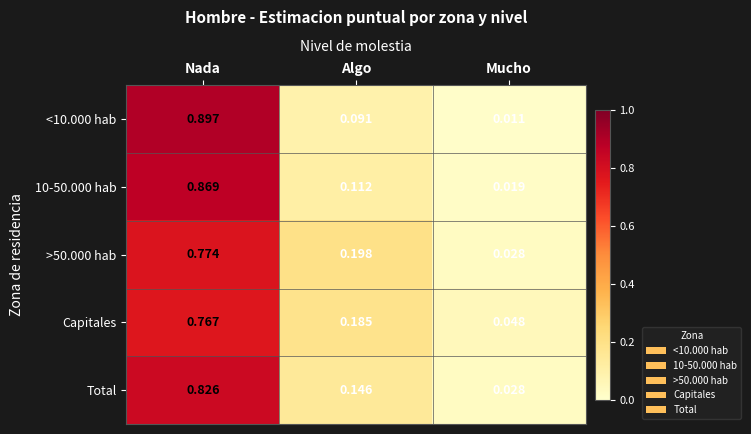

At how many categories does at least one series exceed 0?

3